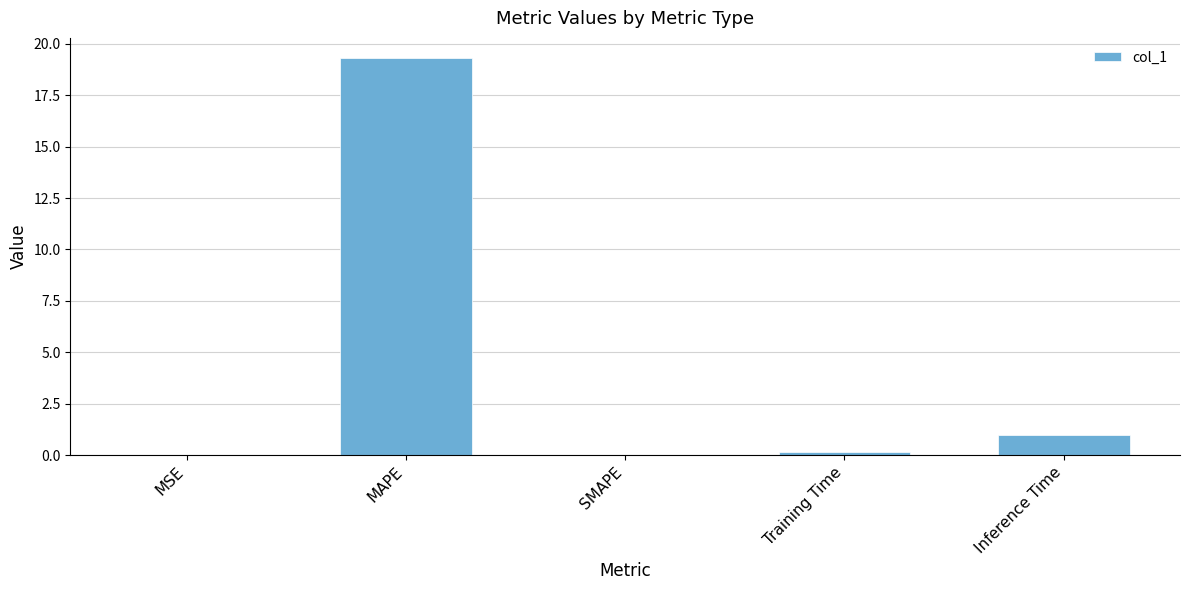

Between Inference Time and MSE, which is larger?

Inference Time